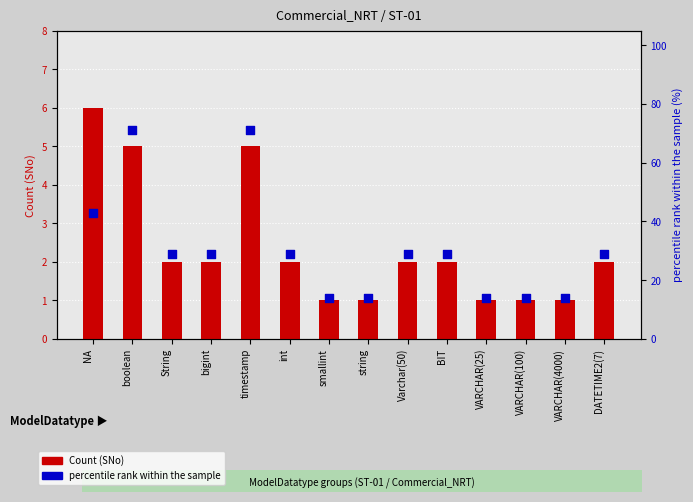

Which series has the largest total across all categories?

percentile rank within the sample